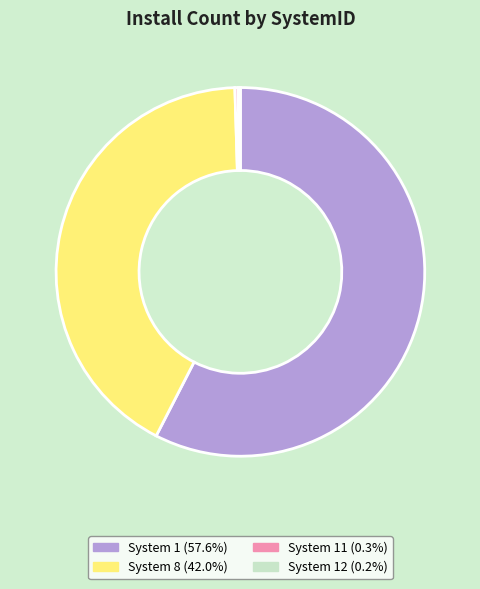

Approximately how many times larger is the value at System 8 (42.0%) compared to System 1 (57.6%)?

0.7